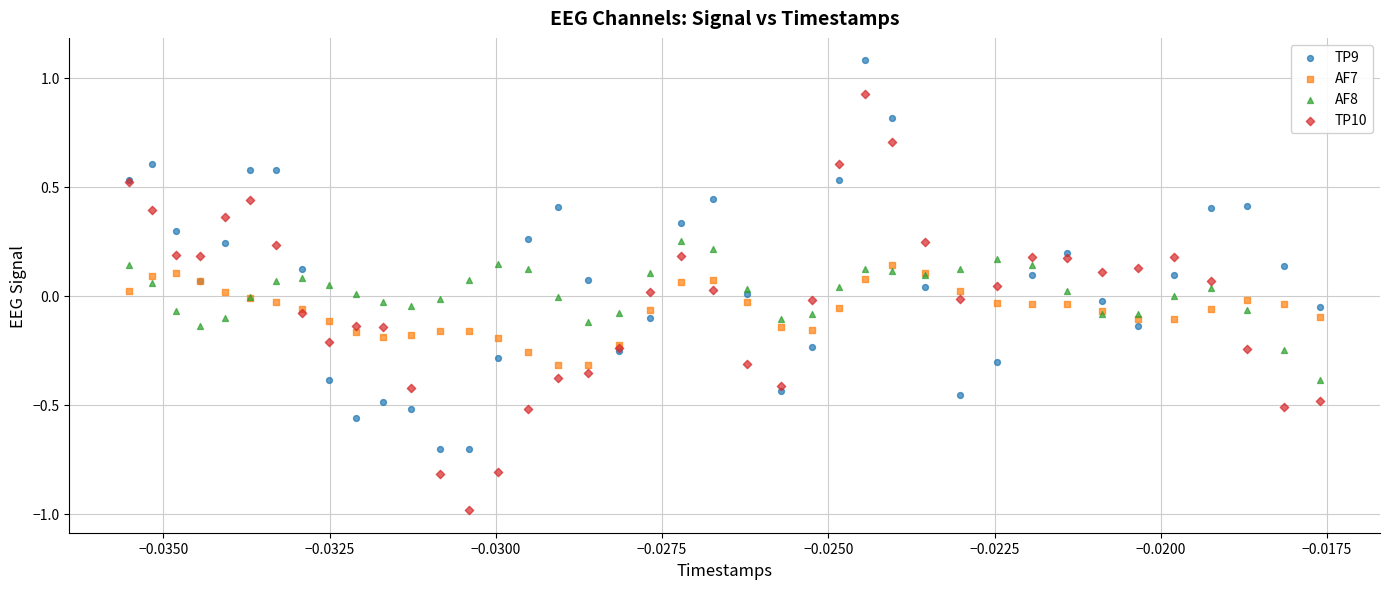

Which series contains the highest Y value?

TP9